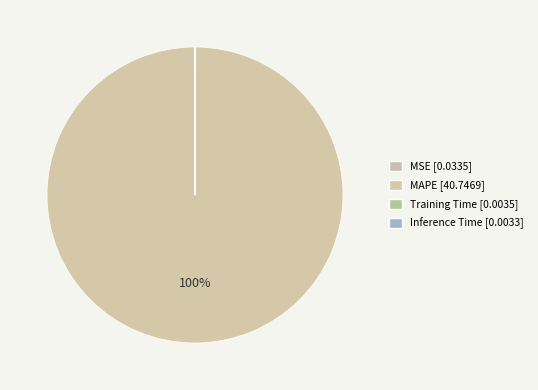

How many segments does this pie chart have?

4